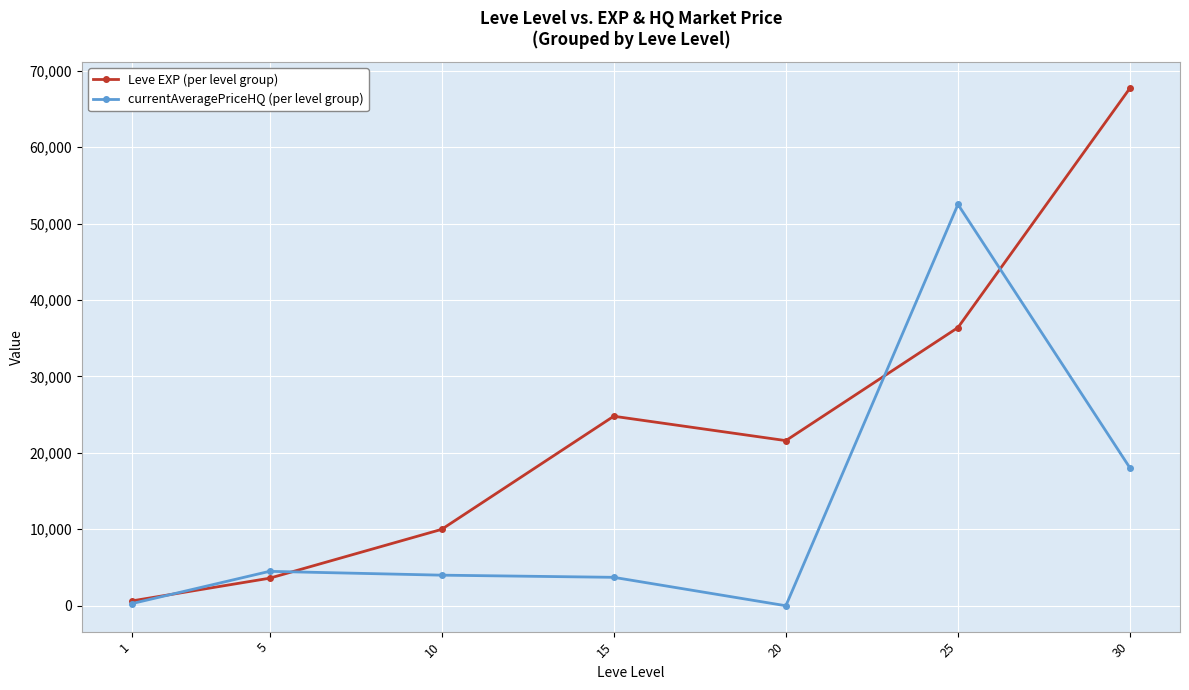

Which series has the largest range (max minus min)?

Leve EXP (per level group)